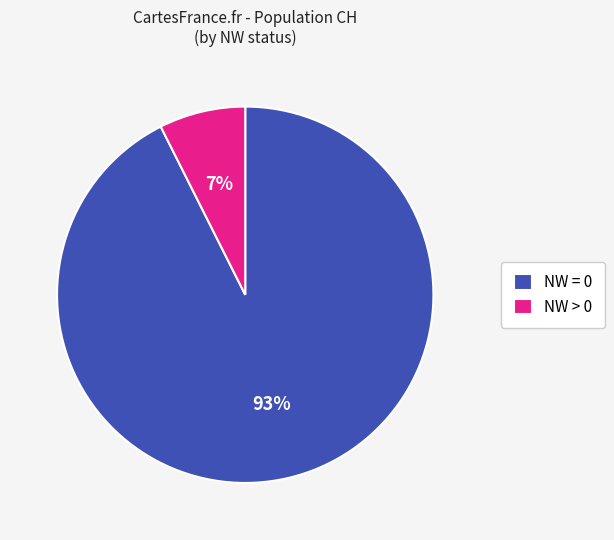

True or false: NW > 0 accounts for 14% of the total.

False